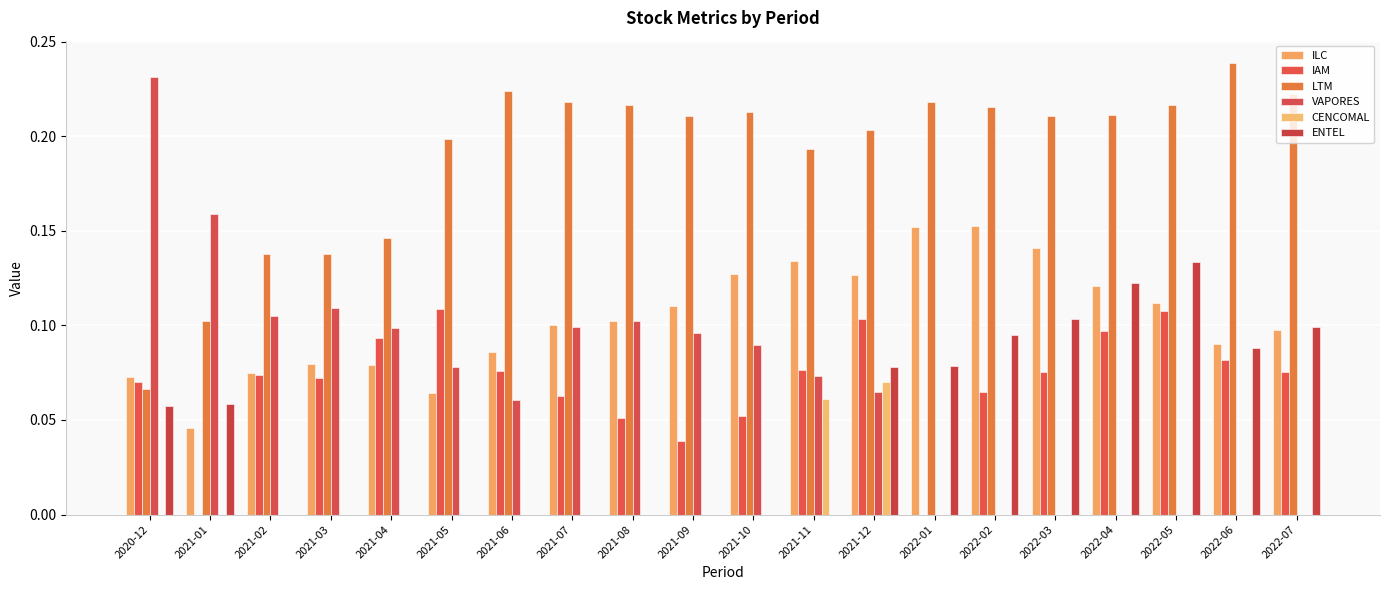

List the series in order of their peak value, highest first.

LTM, VAPORES, ILC, ENTEL, IAM, CENCOMAL